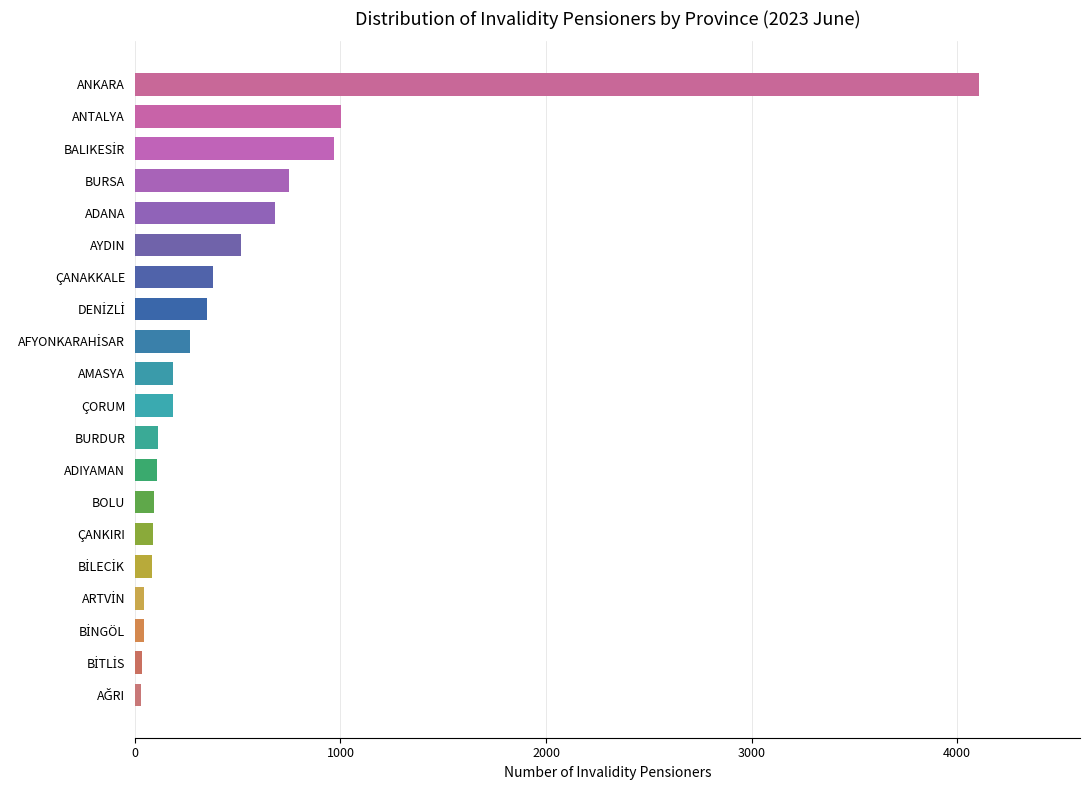

The chart shows a value of 295 at ADANA. True or false?

False